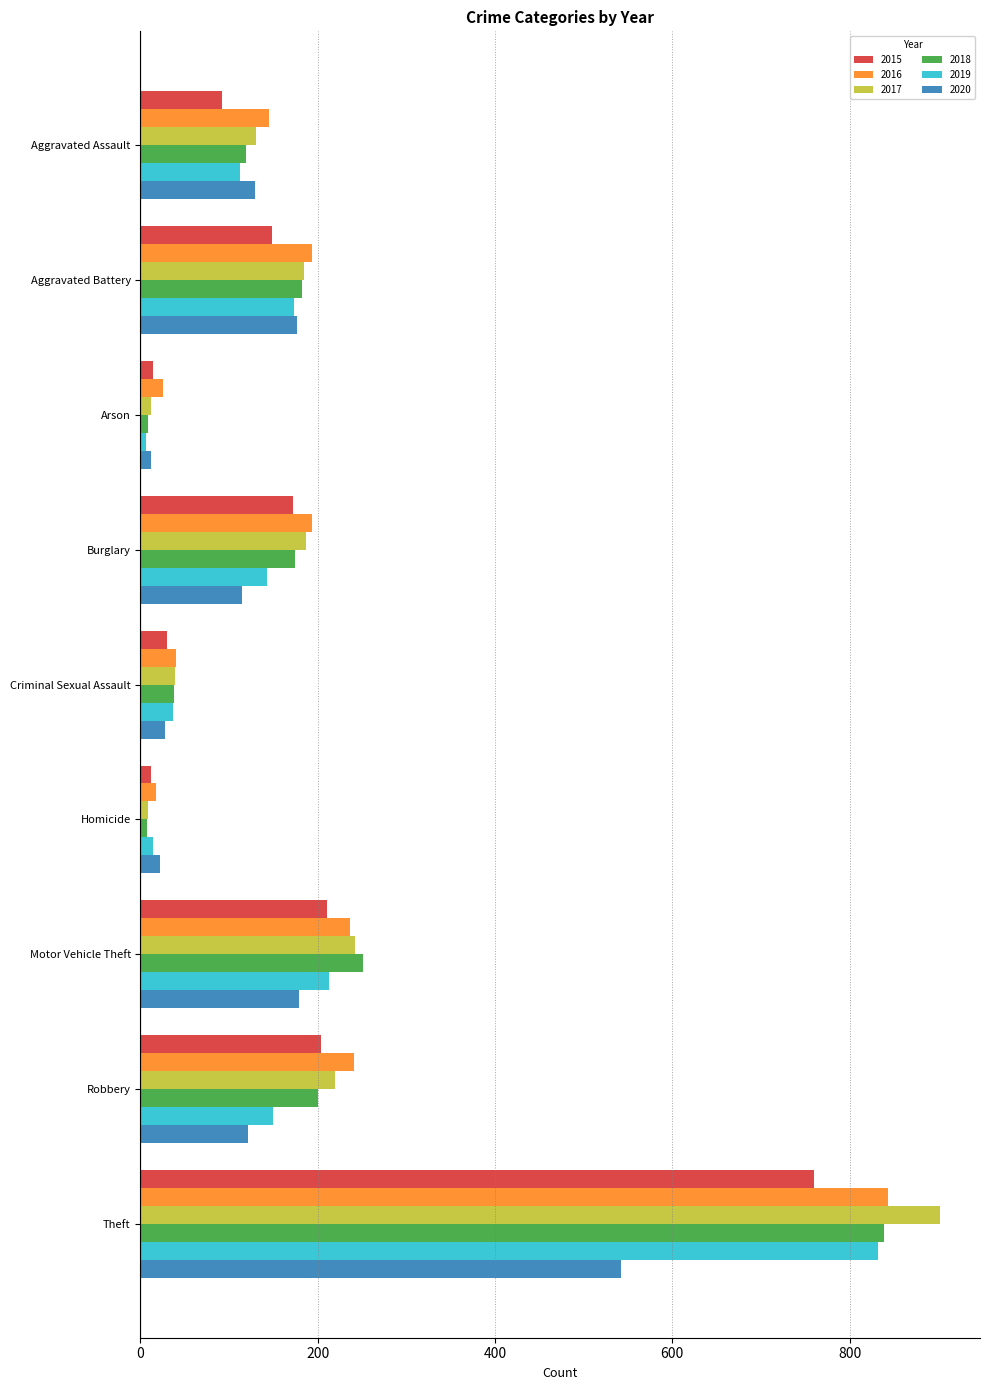

What are all the series names shown in the legend?

2015, 2016, 2017, 2018, 2019, 2020